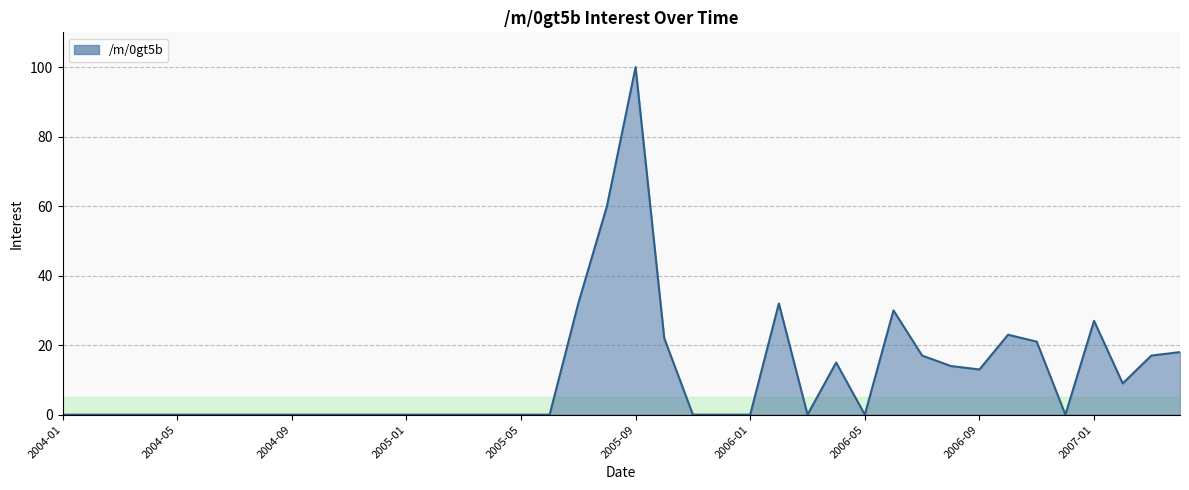

What is the difference between the maximum and minimum values?

100